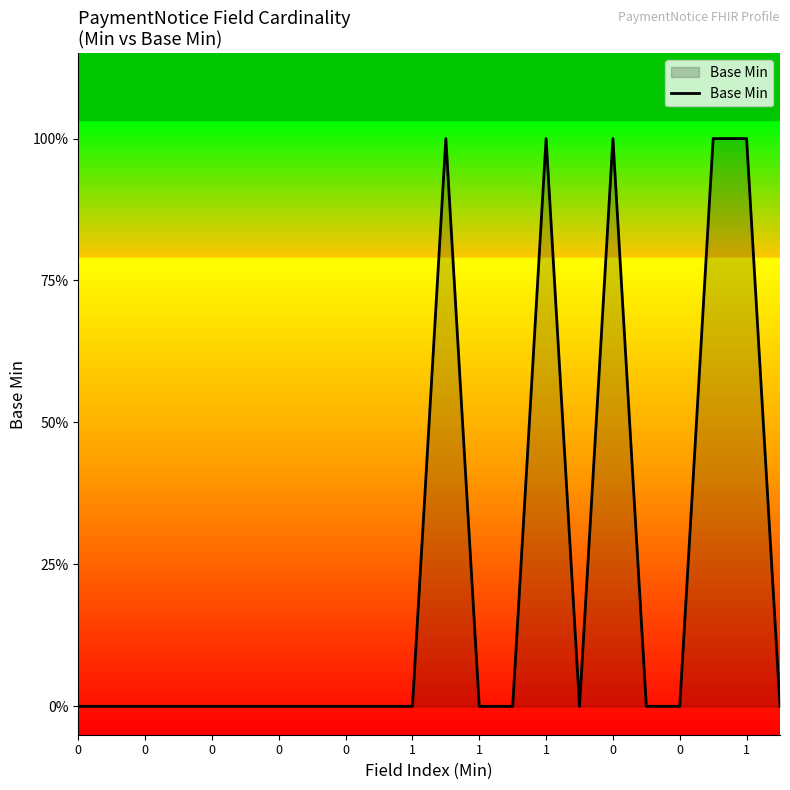

Reading left to right, transcribe all the data shown in this chart.

0	0	0	0	0	0	0	0	0	0	0	1	0	0	1	0	1	0	0	1	1	0